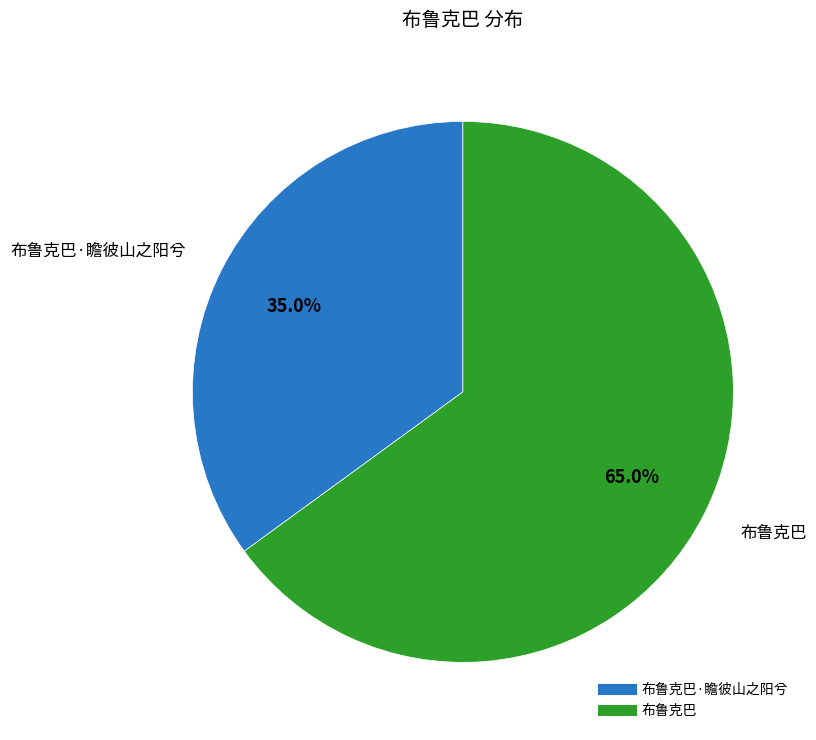

Is there any slice that represents more than half of the pie?

Yes